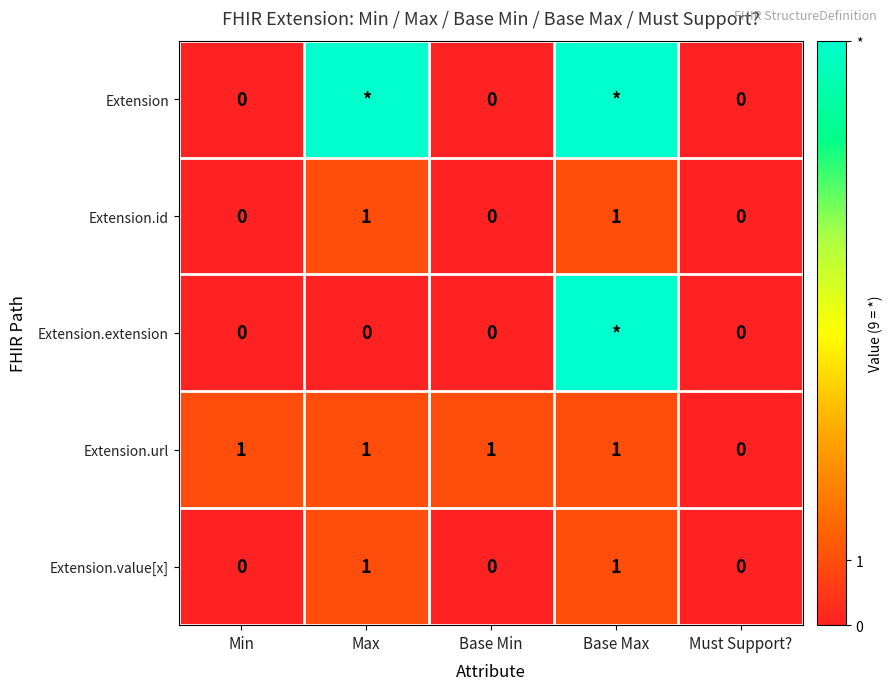

Is it true that Extension.id equals 0 at Must Support??

True